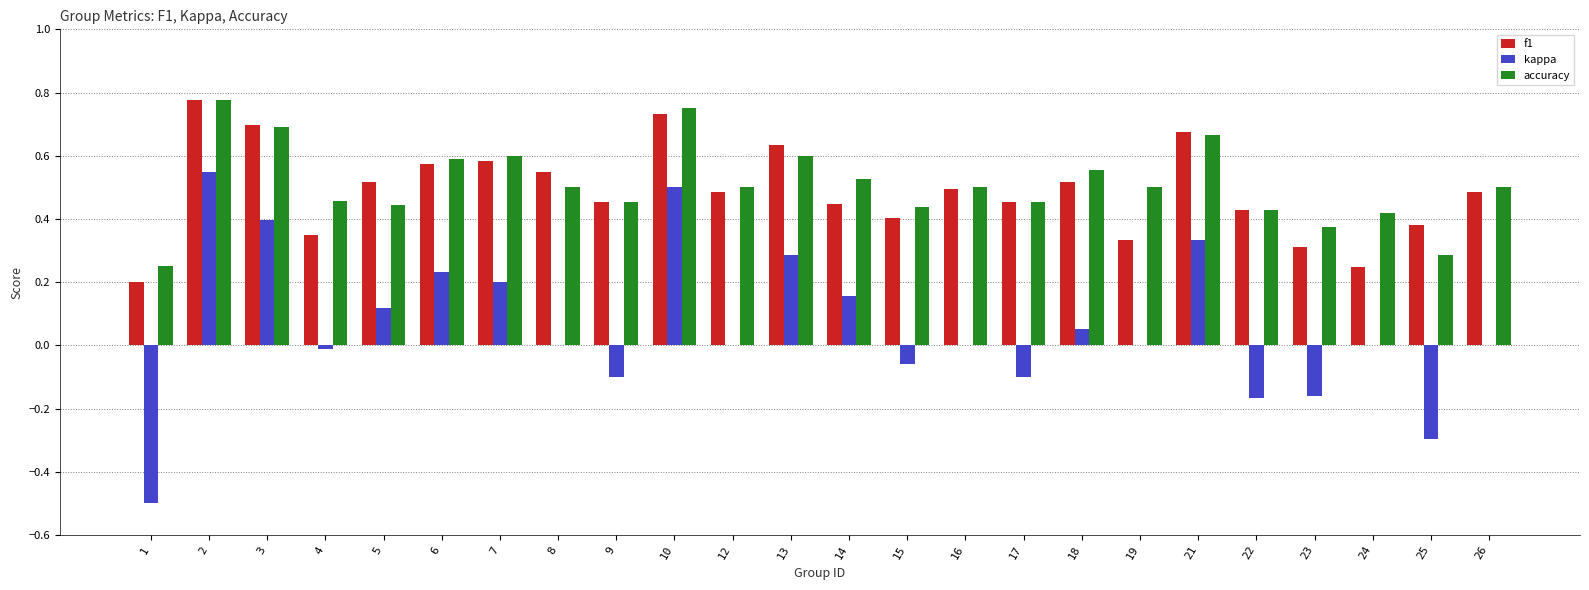

The f1 series shows 0.4 at 4. True or false?

True